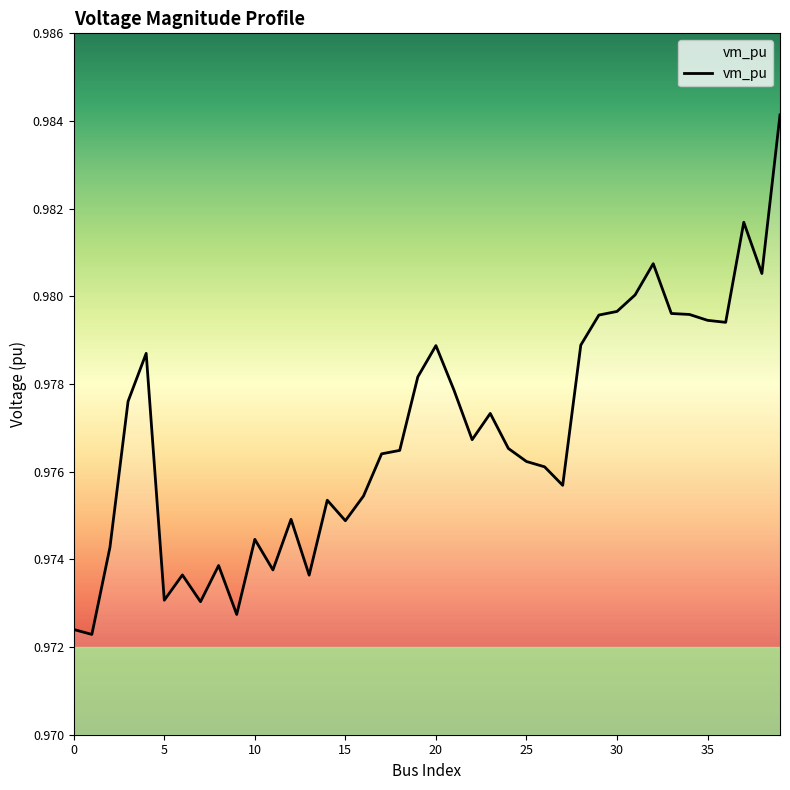

How many lines are shown in the chart?

1